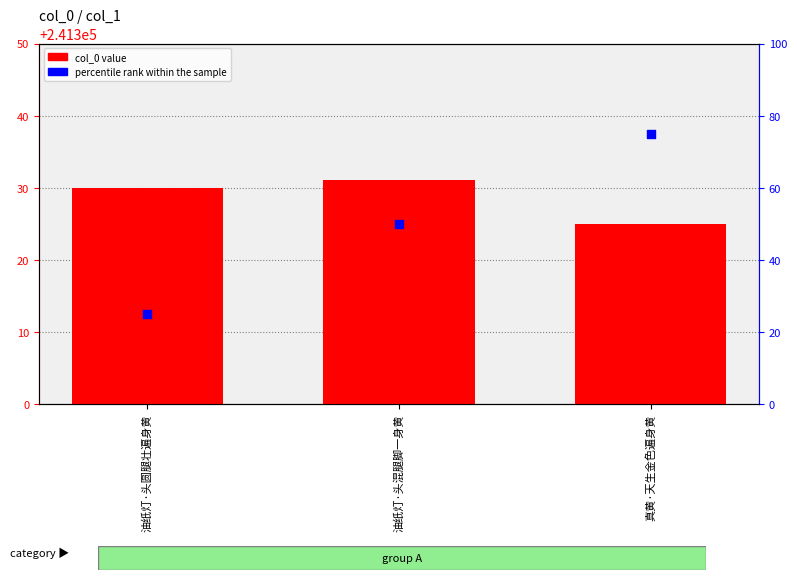

Which series reaches the minimum Y coordinate?

percentile rank within the sample